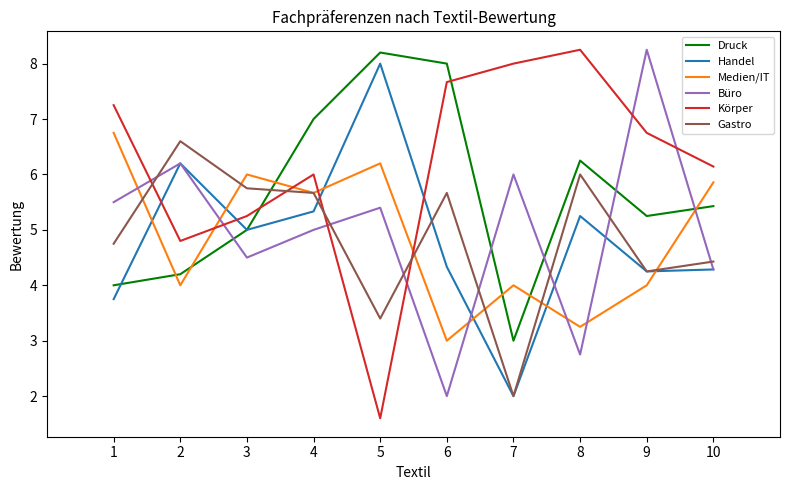

Count the number of categories in the chart.

10